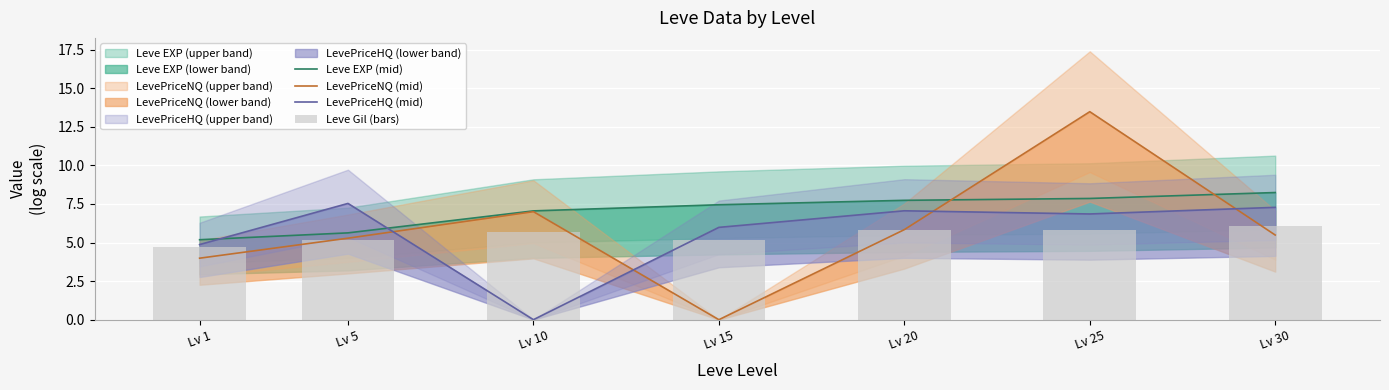

Rank the series at Lv 1 from highest to lowest value.

Leve EXP (mid), LevePriceHQ (mid), Leve Gil (bars), LevePriceNQ (mid)